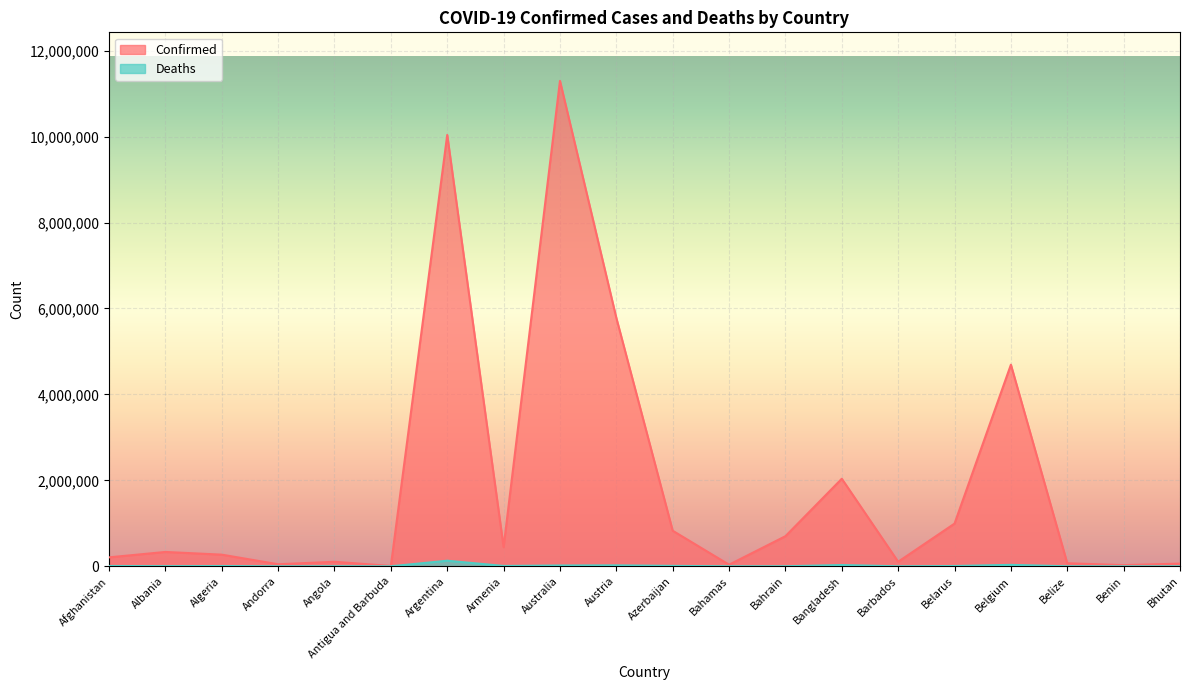

How many lines are shown in the chart?

2